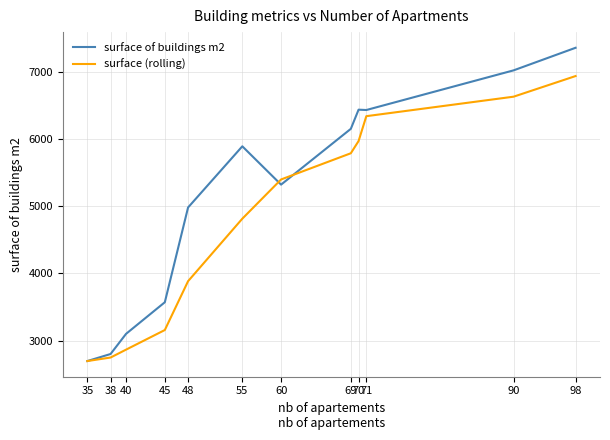

At which category does surface of buildings m2 reach its first local peak?

55